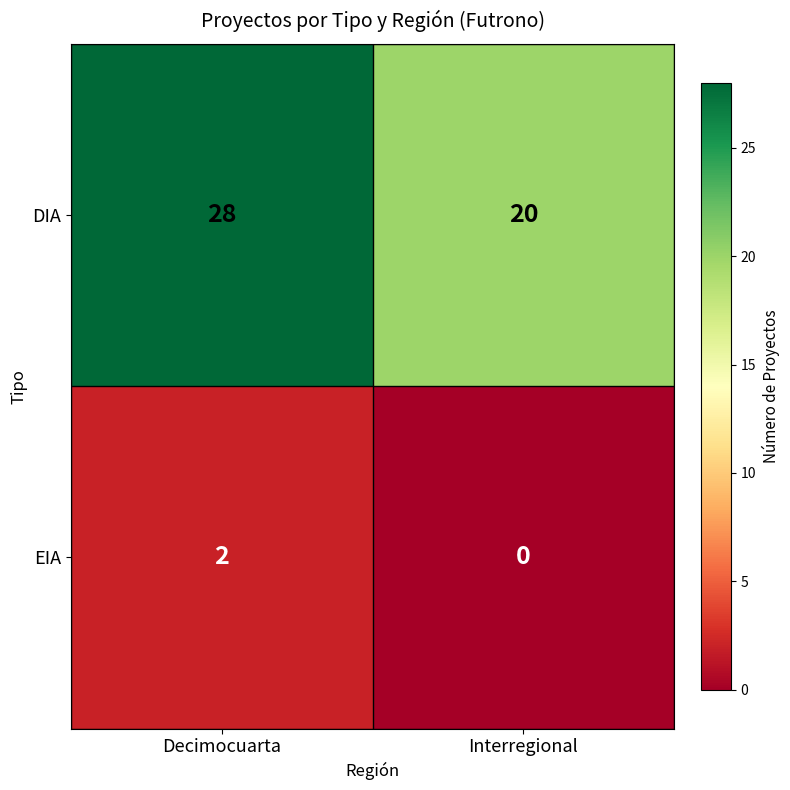

Read the DIA value at Decimocuarta.

28